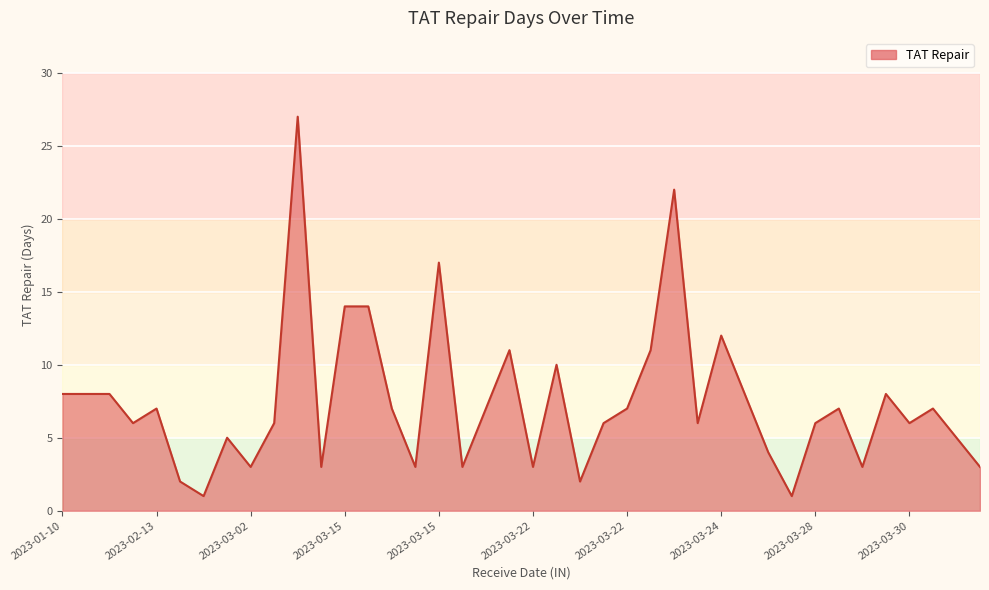

What is the greatest value displayed?

27